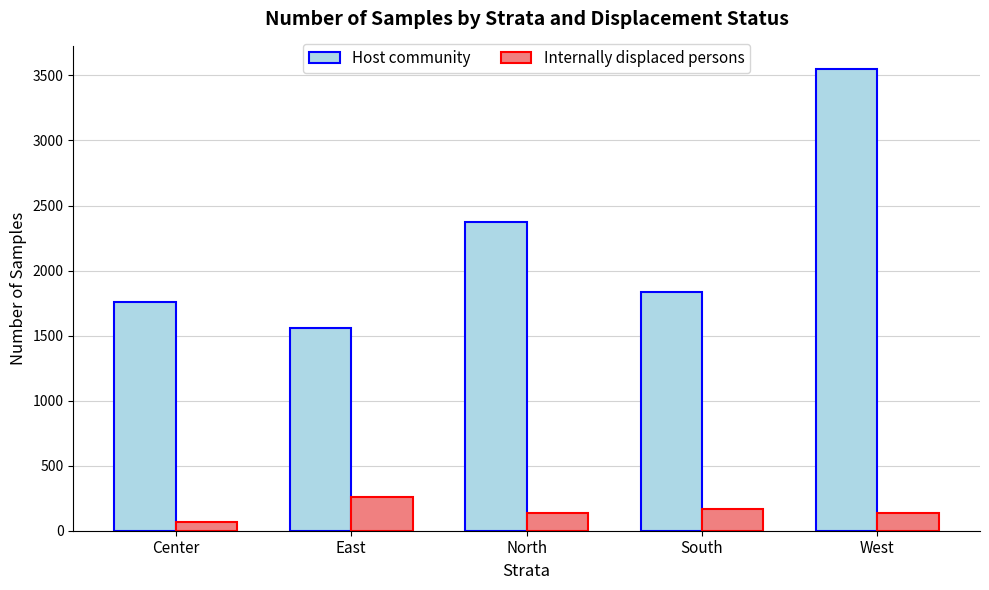

Is it true that Host community equals 3607 at North?

False